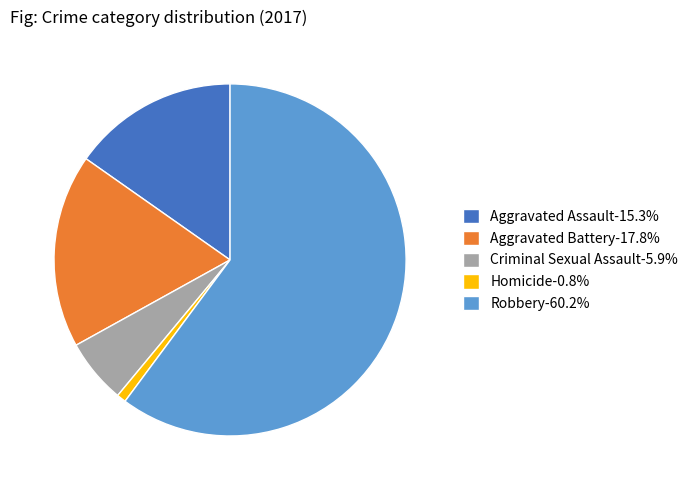

Do Aggravated Battery-17.8% and Criminal Sexual Assault-5.9% together represent more than half of the pie?

No